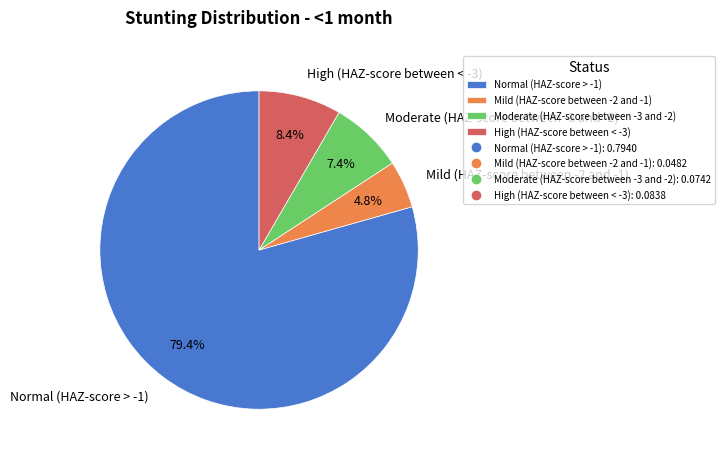

Is the sum of High (HAZ-score between < -3) and Mild (HAZ-score between -2 and -1) greater than half?

No